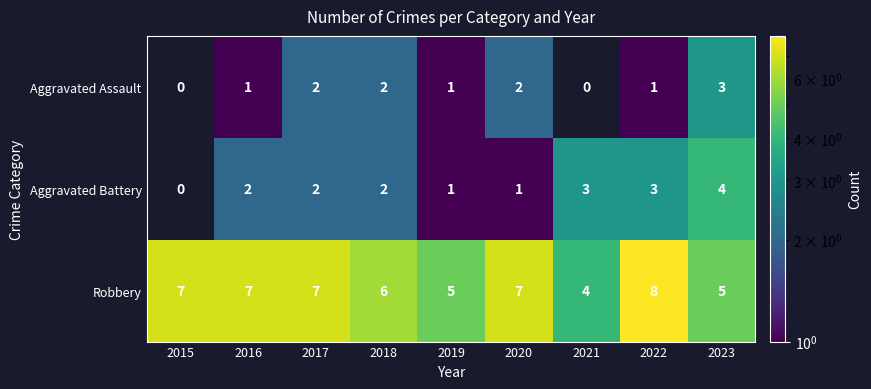

What is the minimum value shown in the chart?

1.0